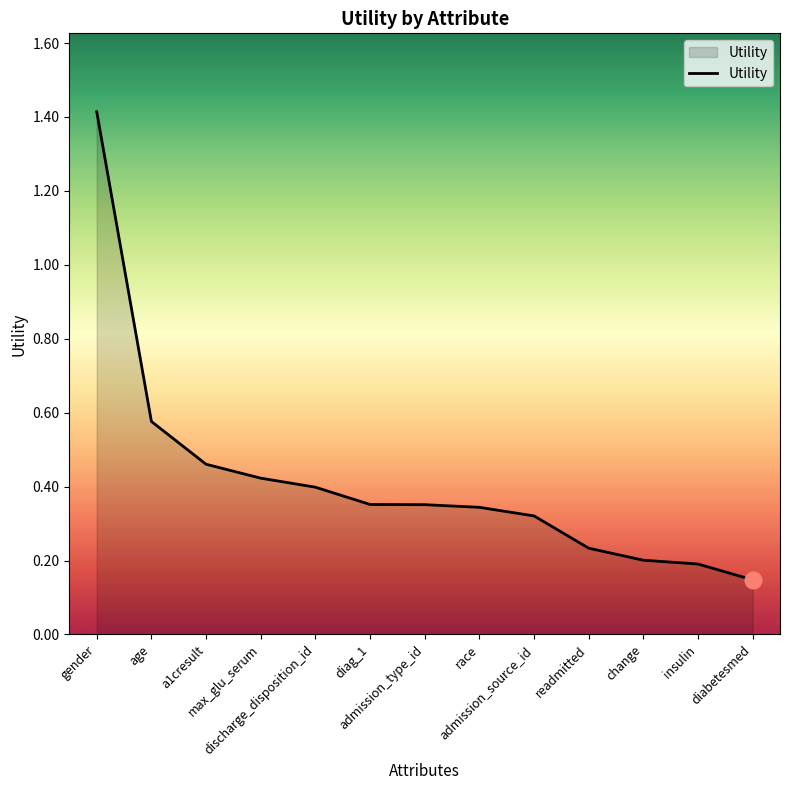

What is the sum of all values?

5.4